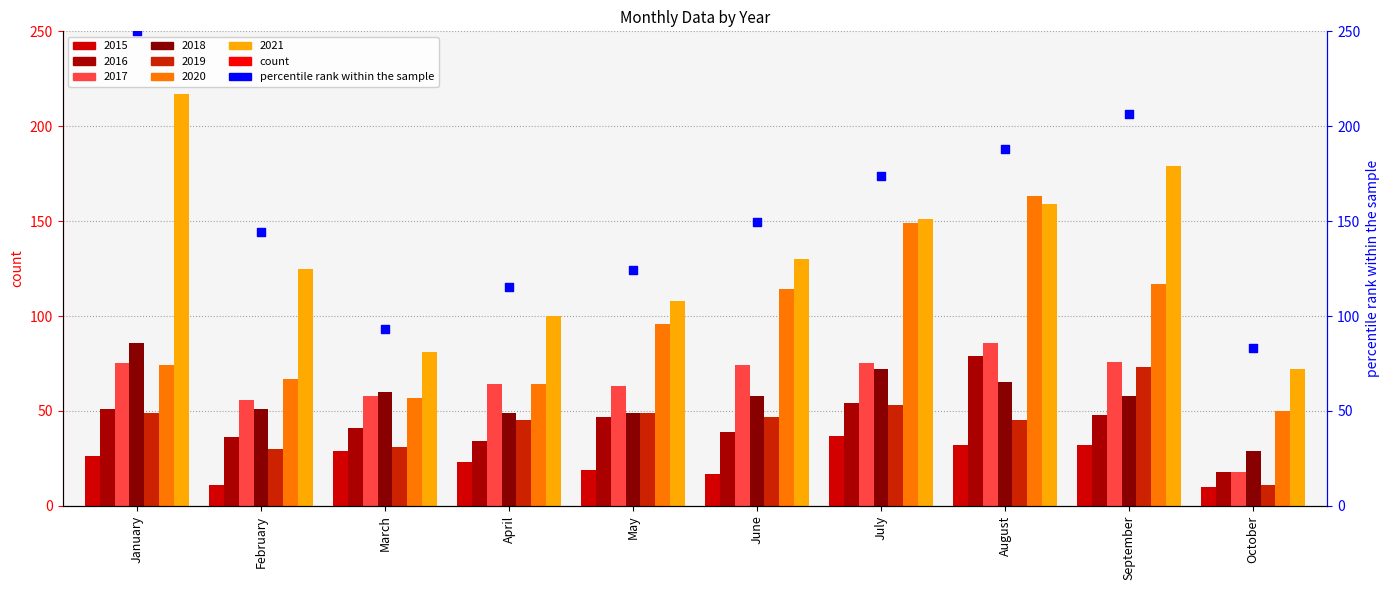

Approximately how many times larger is the value at June compared to April?

1.3